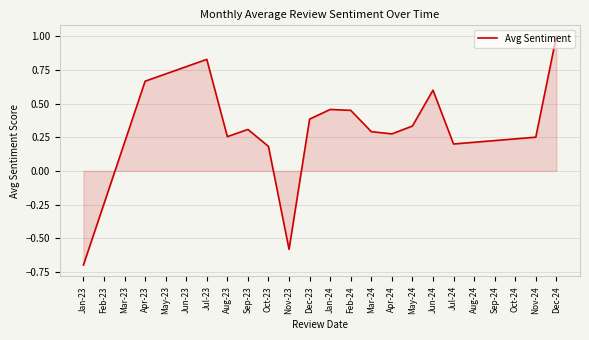

How many lines are shown in the chart?

1